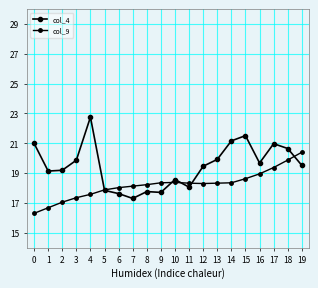

How many lines are shown in the chart?

2